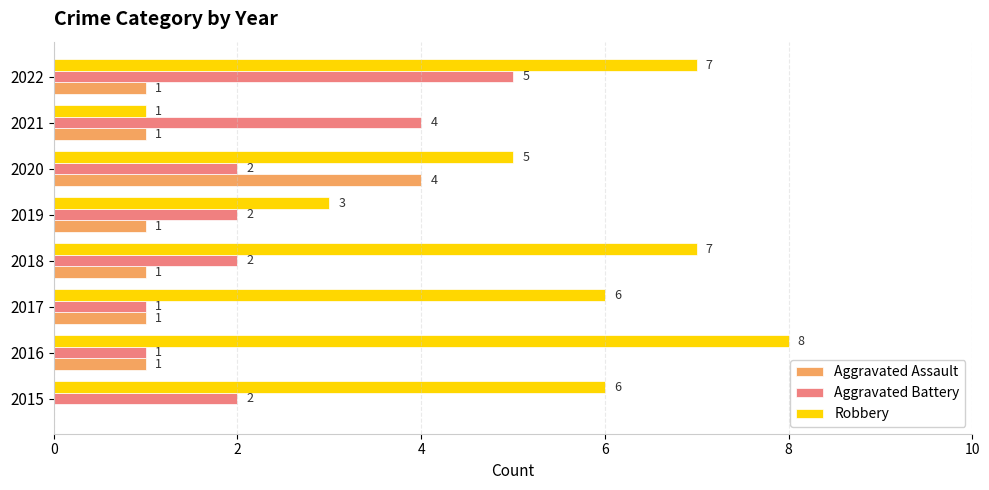

What is the approximate value of Aggravated Battery at 2021?

4